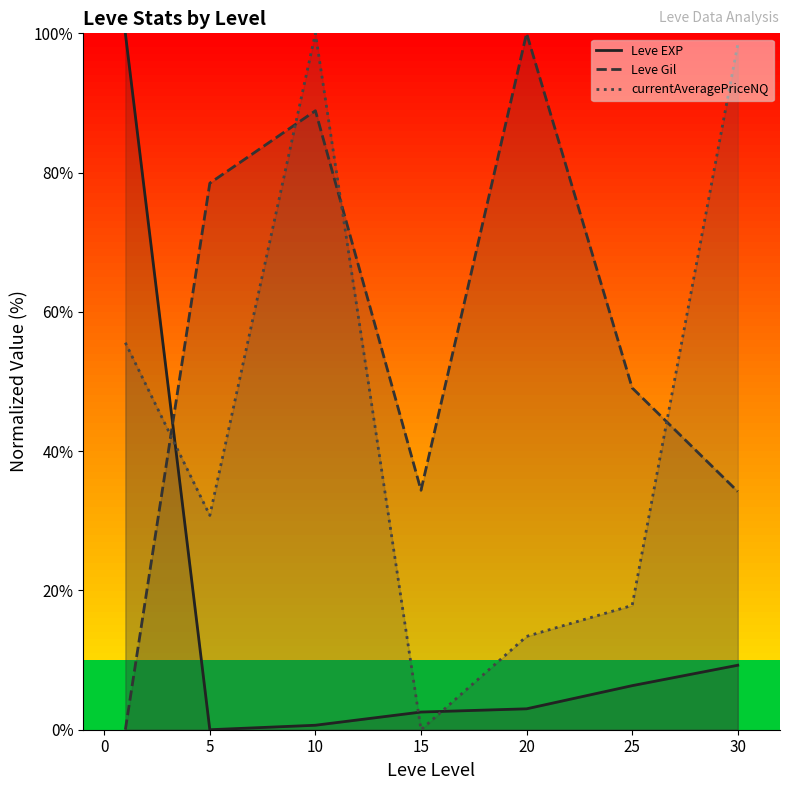

What is the approximate value of currentAveragePriceNQ at 5?

30.8